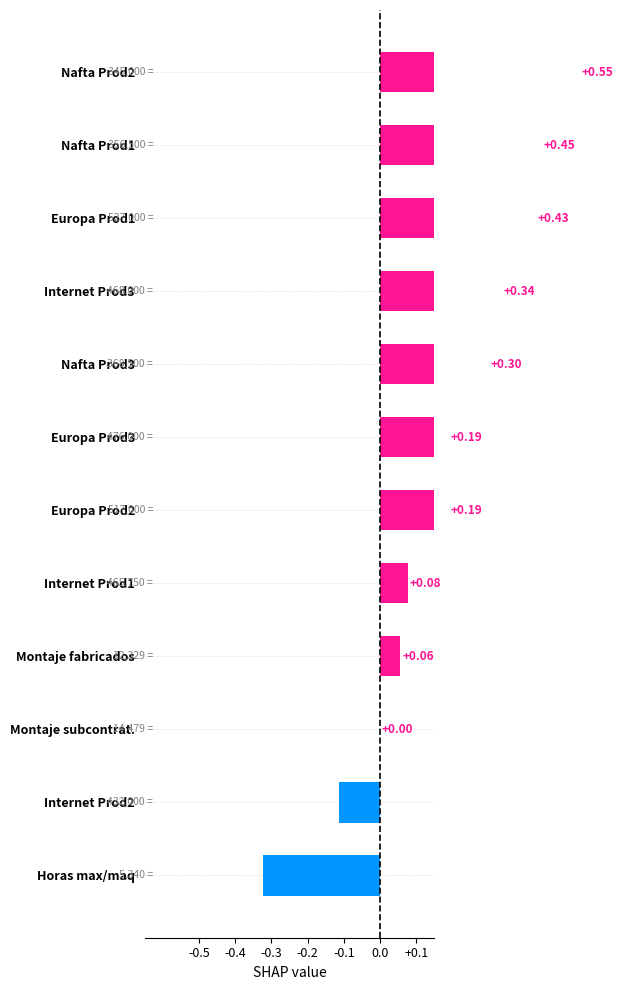

What is the difference between the maximum and second lowest values?

0.7